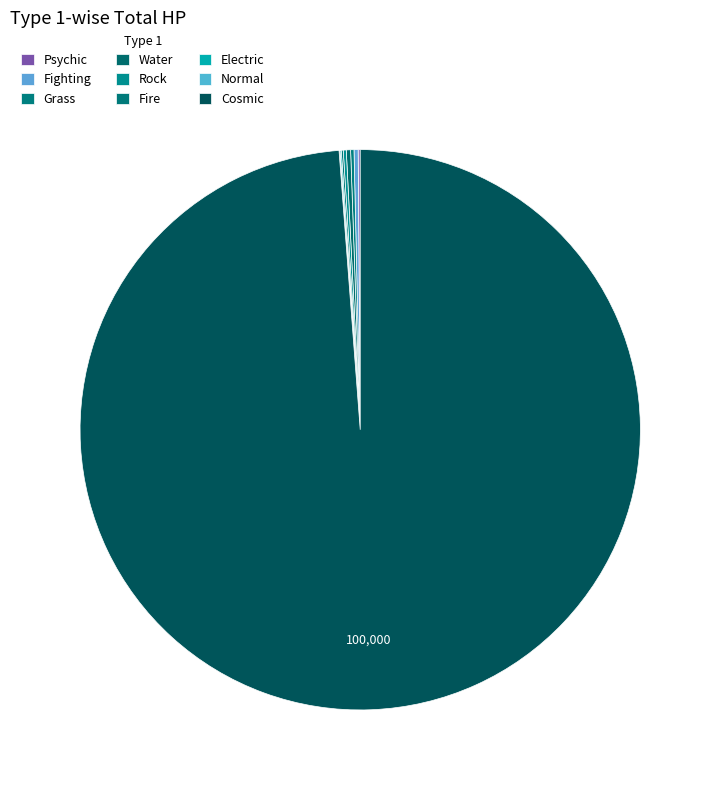

Is the sum of Electric and Grass greater than half?

No